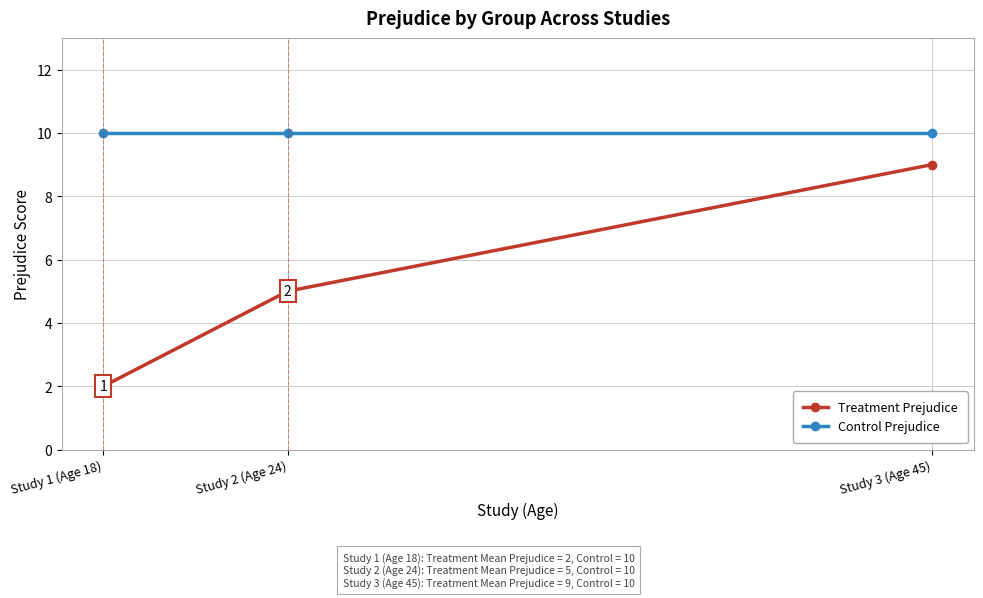

What is the total value across all series at Study 2 (Age 24)?

15